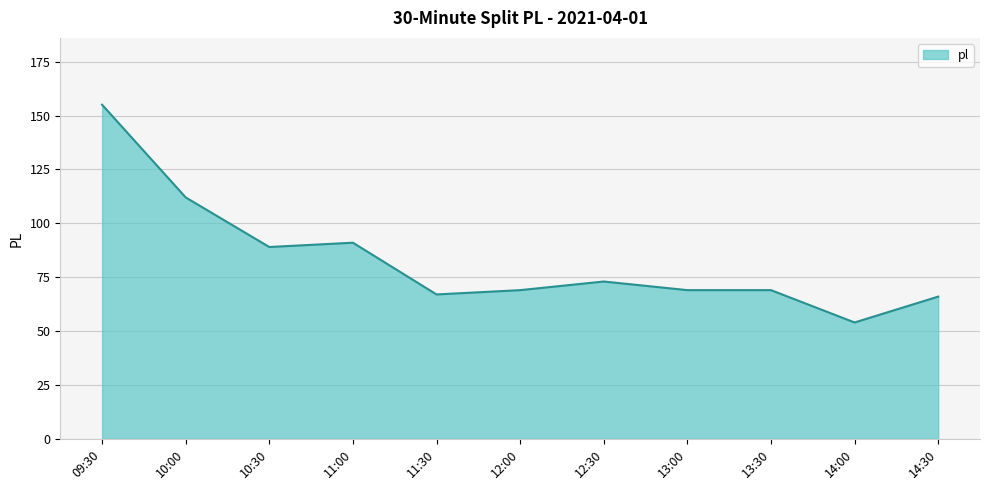

Between 14:30 and 12:30, which is larger?

12:30